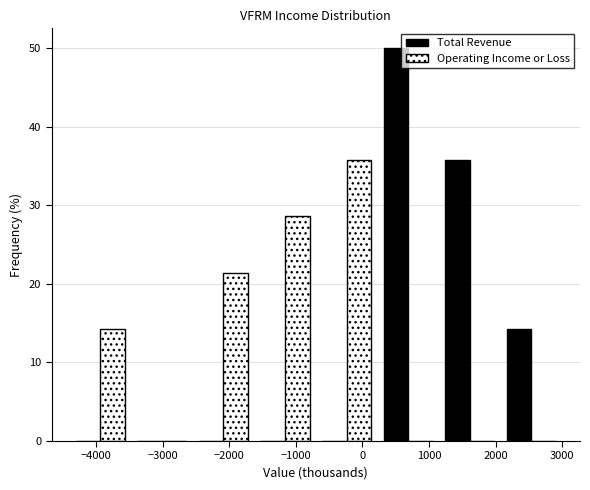

What is the height of the Total Revenue bar covering 1200 to 2100 on the x-axis? Neither the bar edges nor the heights are printed on the chart, so give them approximately, as read against the axes.

36